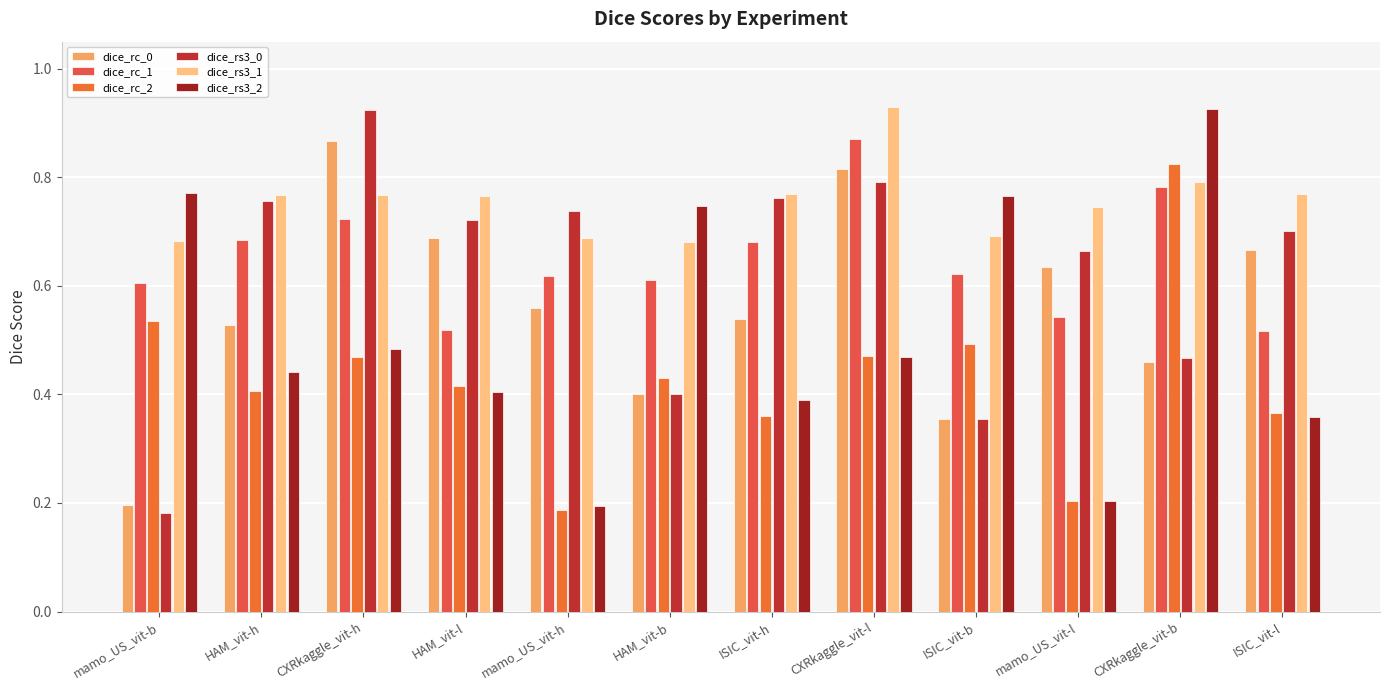

At how many categories does at least one series exceed 0?

12